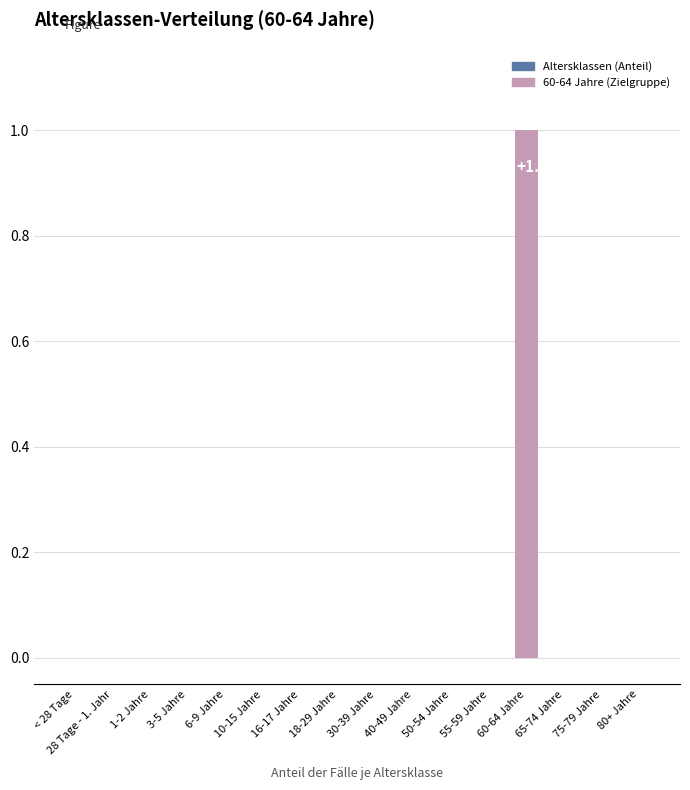

Which category has the highest value across all series?

60-64 Jahre